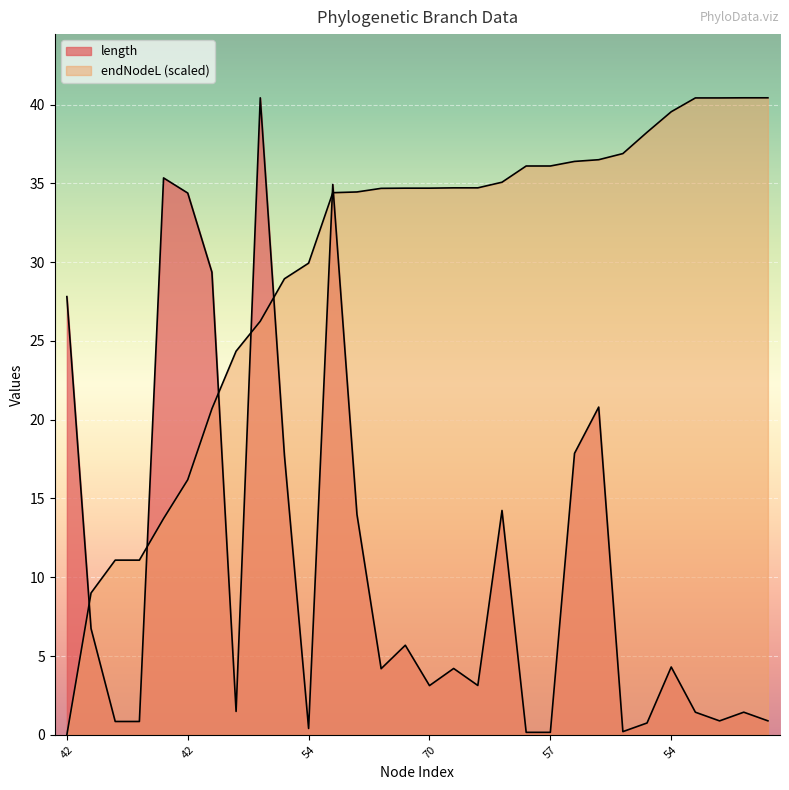

True or false: length and endNodeL cross at least once.

True